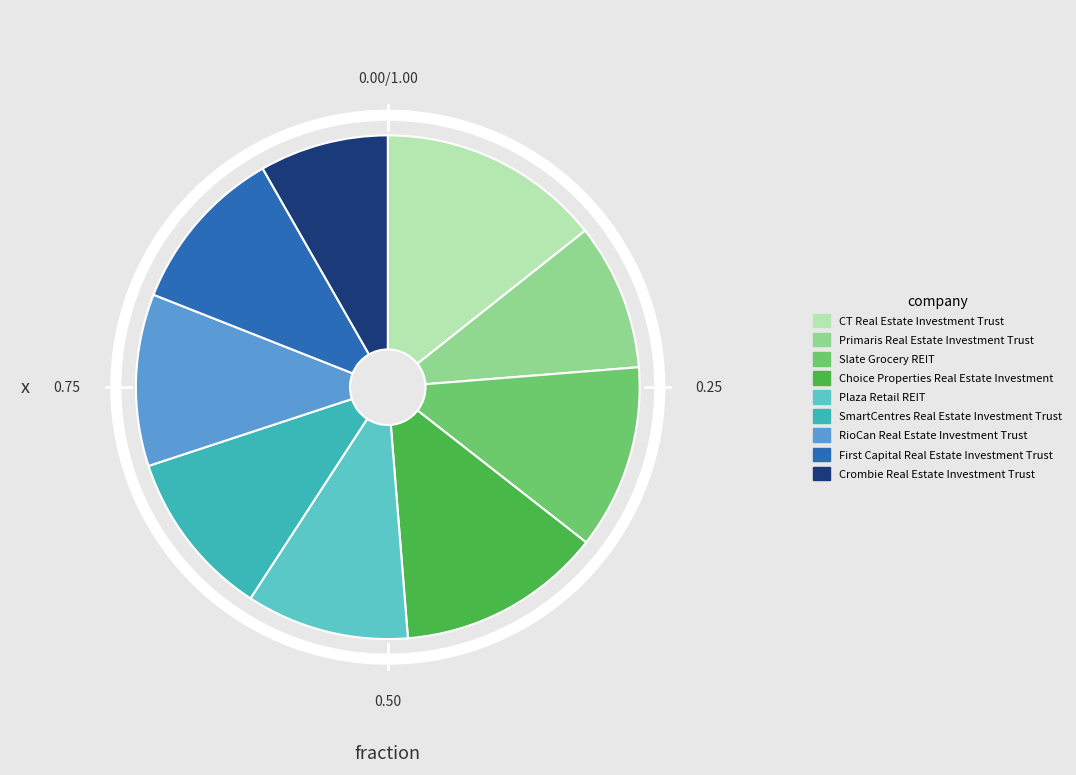

Is it true that Plaza Retail REIT is 10% of the pie?

True